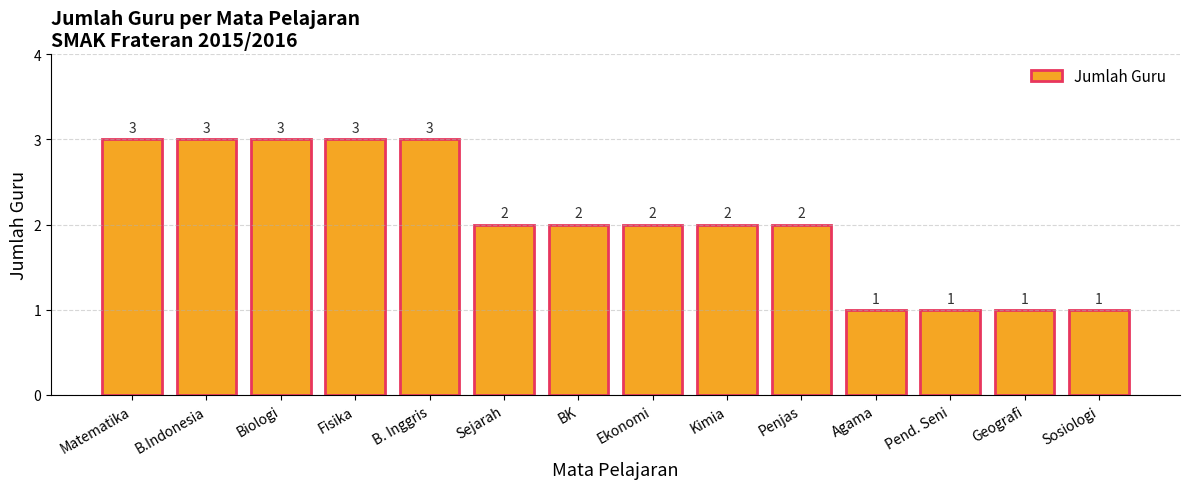

Reading left to right, transcribe all the data shown in this chart.

Matematika=3	B.Indonesia=3	Biologi=3	Fisika=3	B. Inggris=3	Sejarah=2	BK=2	Ekonomi=2	Kimia=2	Penjas=2	Agama=1	Pend. Seni=1	Geografi=1	Sosiologi=1